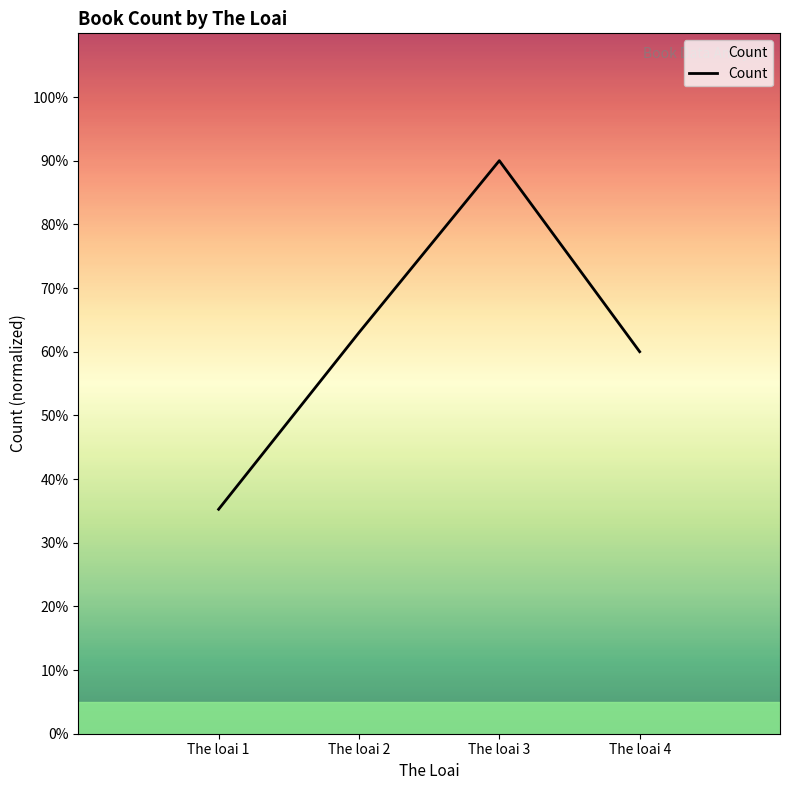

Is it true that the value at The loai 3 is 90.0?

True